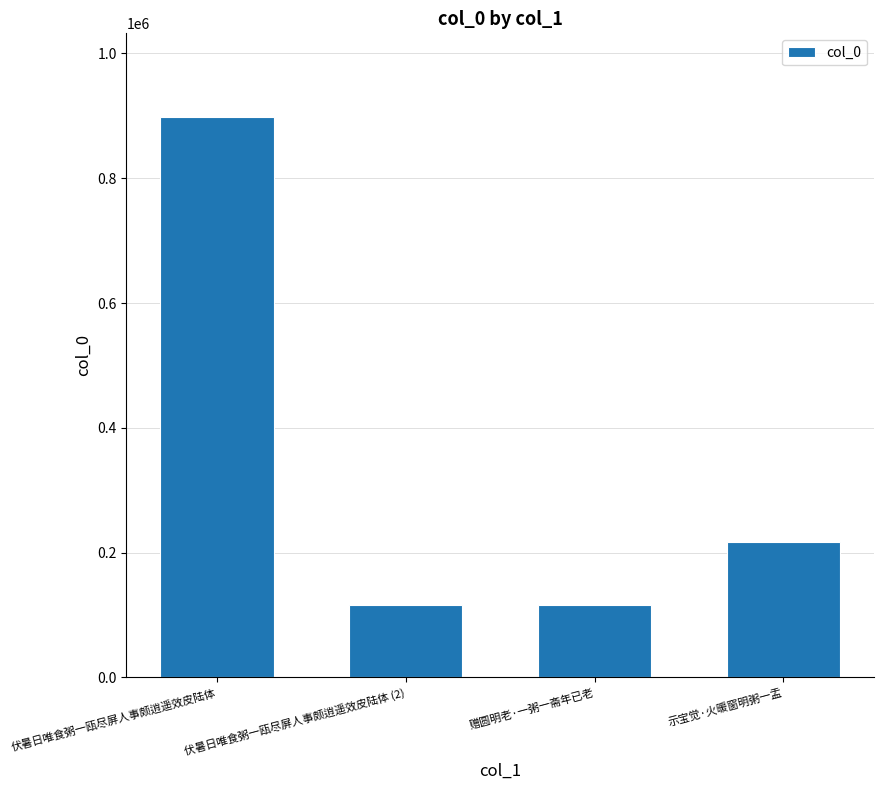

What is the sum of the values at 赠圆明老·一粥一斋年已老 and 示宝觉·火暖窗明粥一盂?

332728